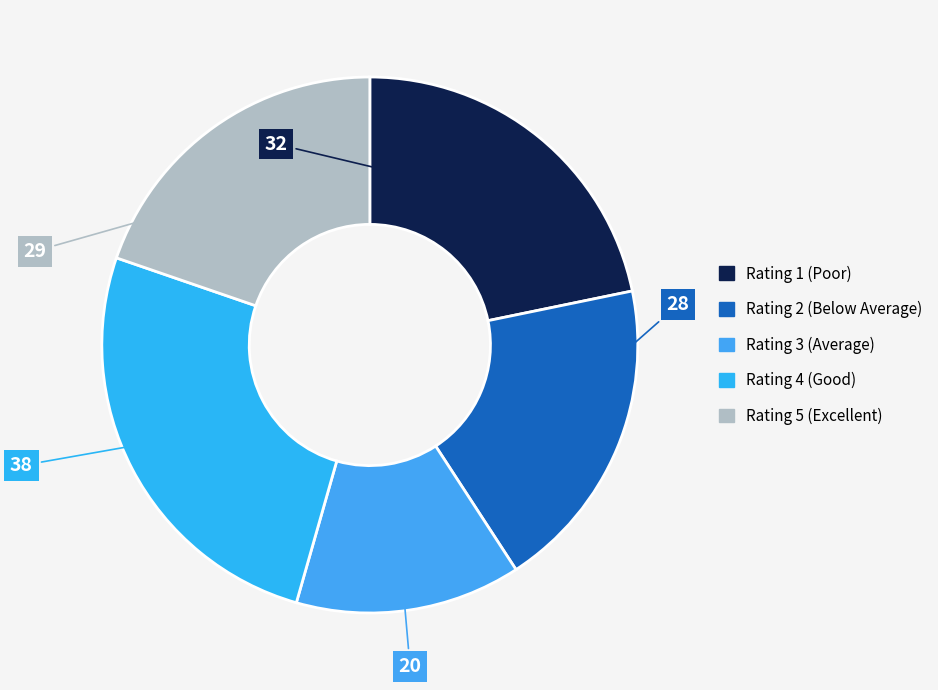

Count the number of slices in the pie.

5